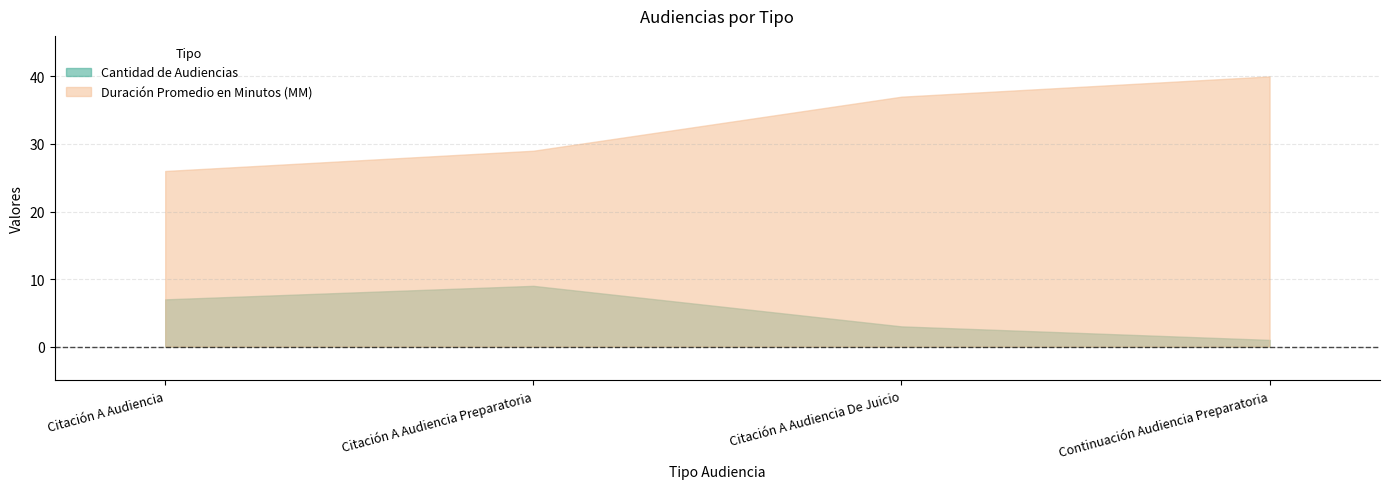

At how many categories does at least one series exceed 30?

2